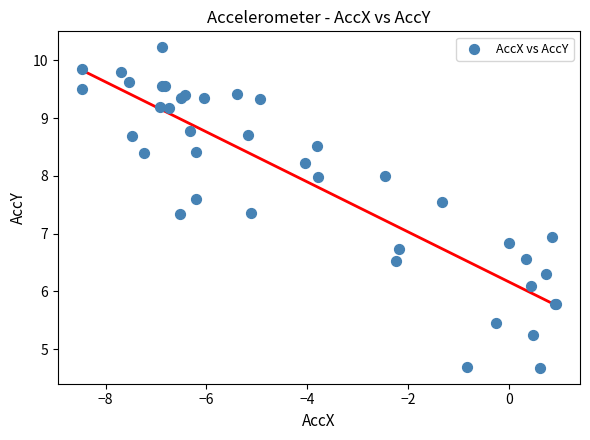

What Y value in the scatter plot is closest to 7?

6.9